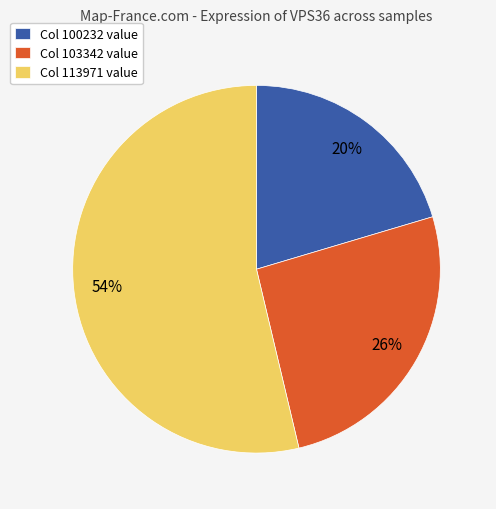

Which slice is the smallest?

Col 100232 value